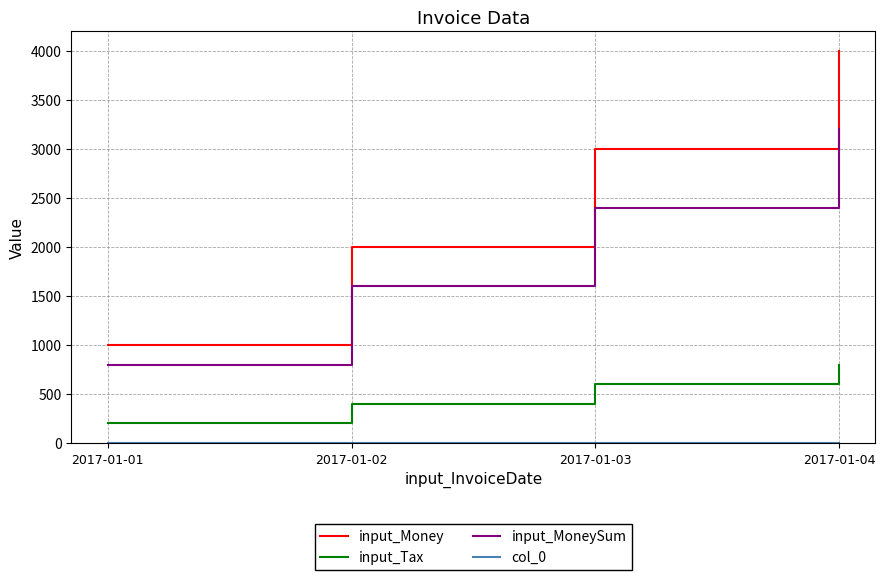

True or false: input_Money and input_MoneySum intersect in this chart.

False